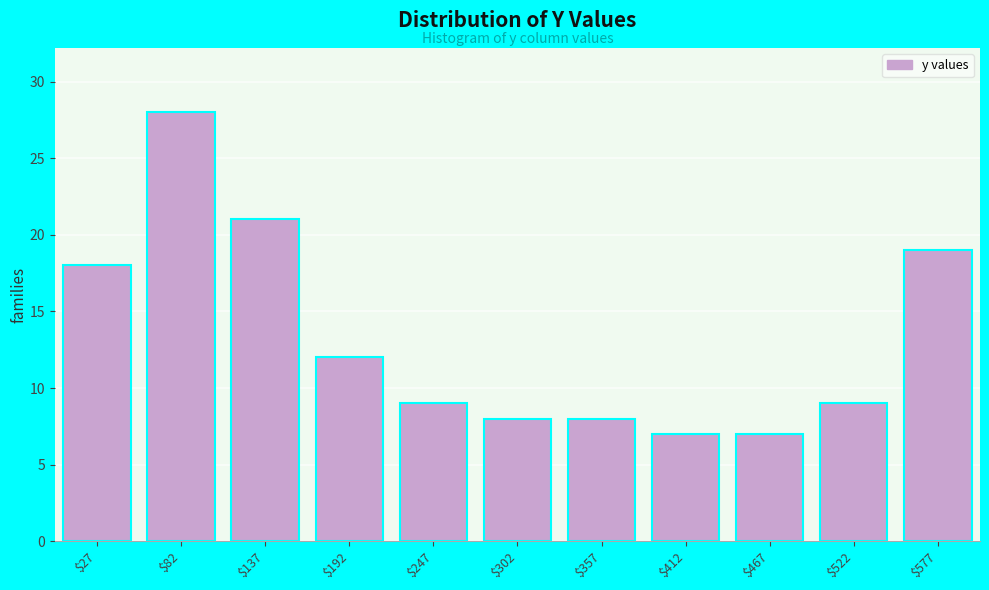

Reading left to right, transcribe all the data shown in this chart.

18	28	21	12	9	8	8	7	7	9	19